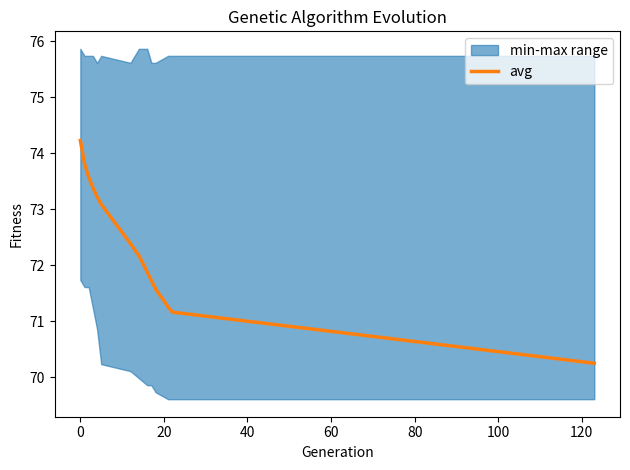

What is the maximum value for avg?

74.2